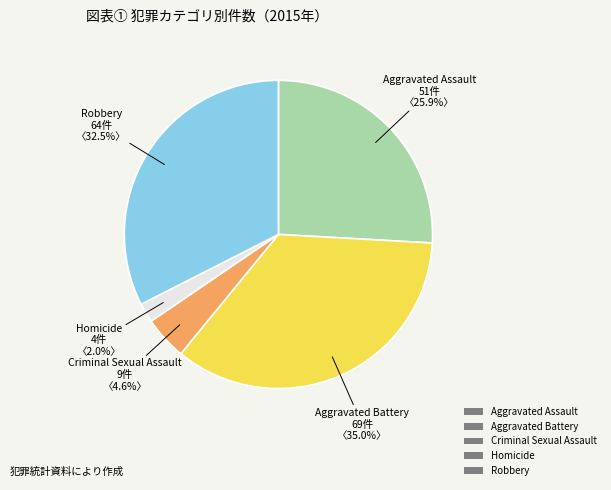

Which category has the biggest portion of the pie?

Aggravated Battery